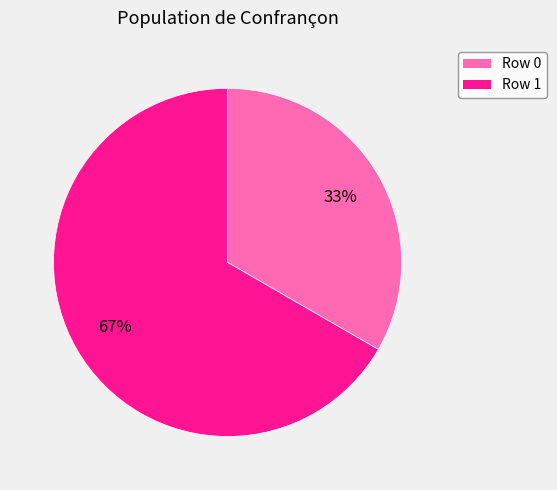

Is there a majority slice in this chart?

Yes